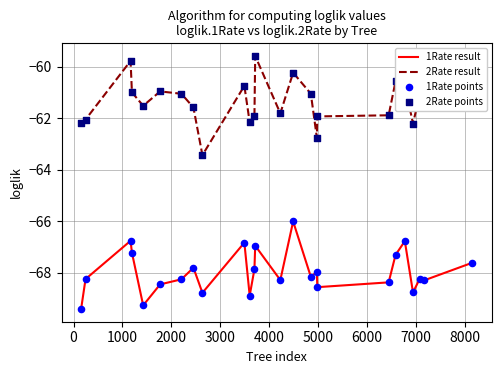

Which series has the widest spread of values?

2Rate result